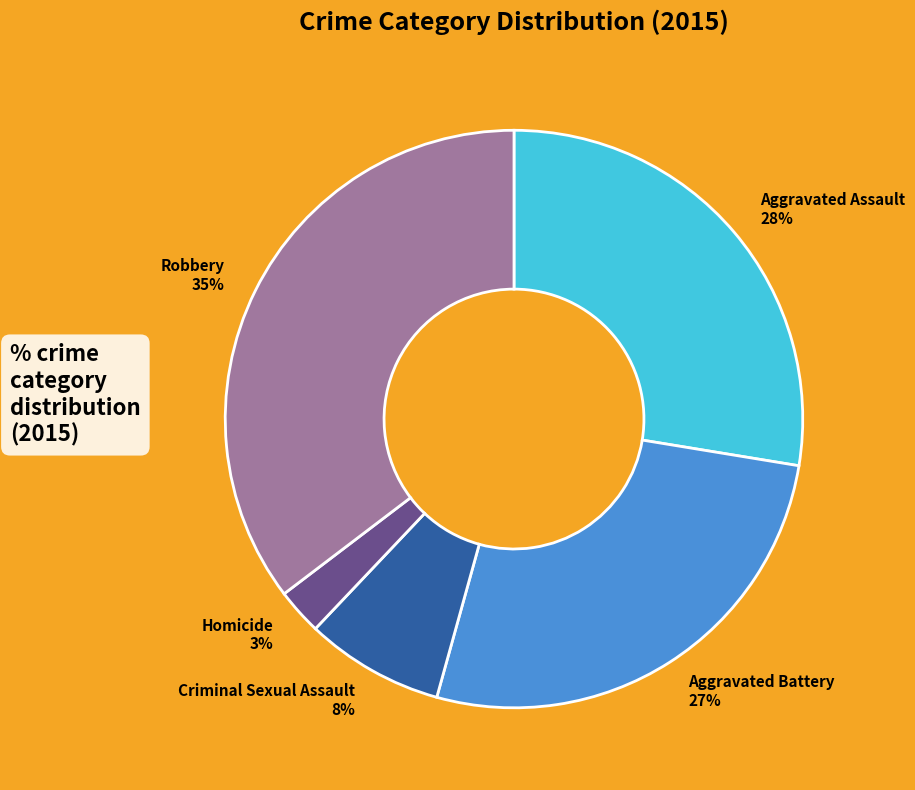

Rank the categories by value from lowest to highest.

Homicide, Criminal Sexual Assault, Aggravated Battery, Aggravated Assault, Robbery